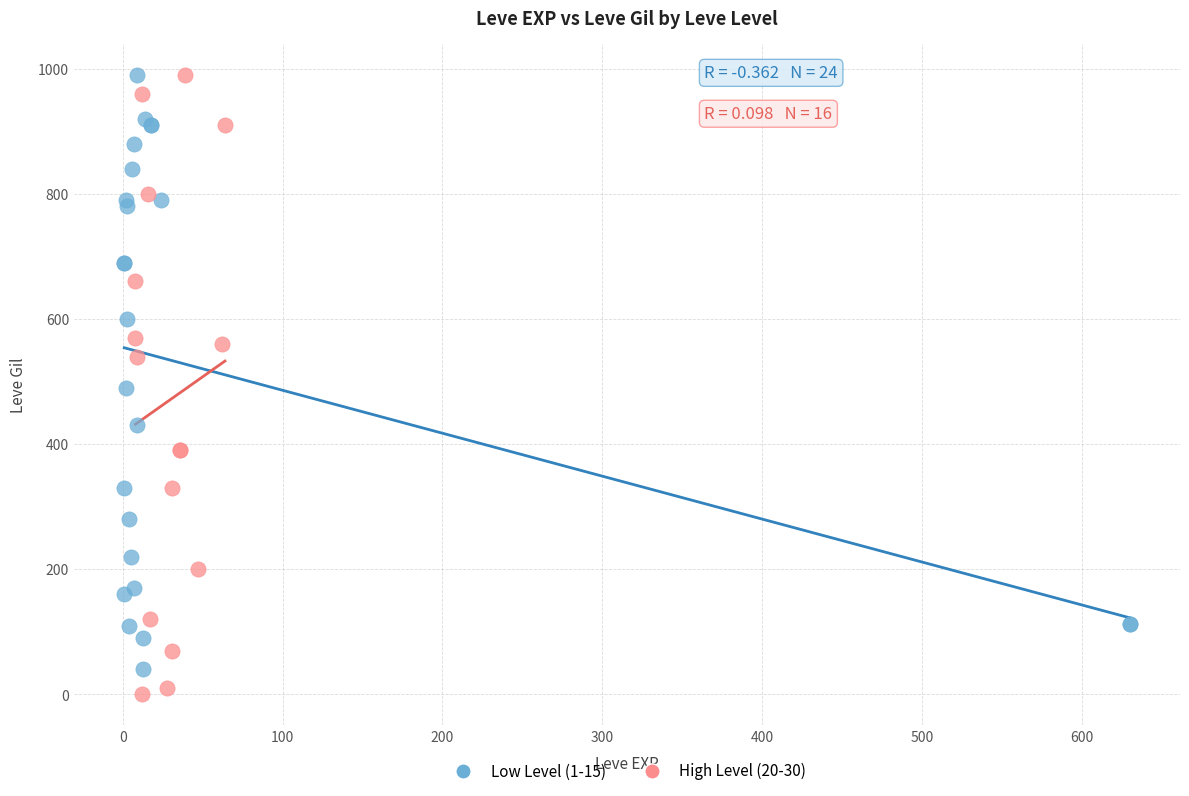

Which series has the largest Y range (max minus min)?

High Level (20-30)